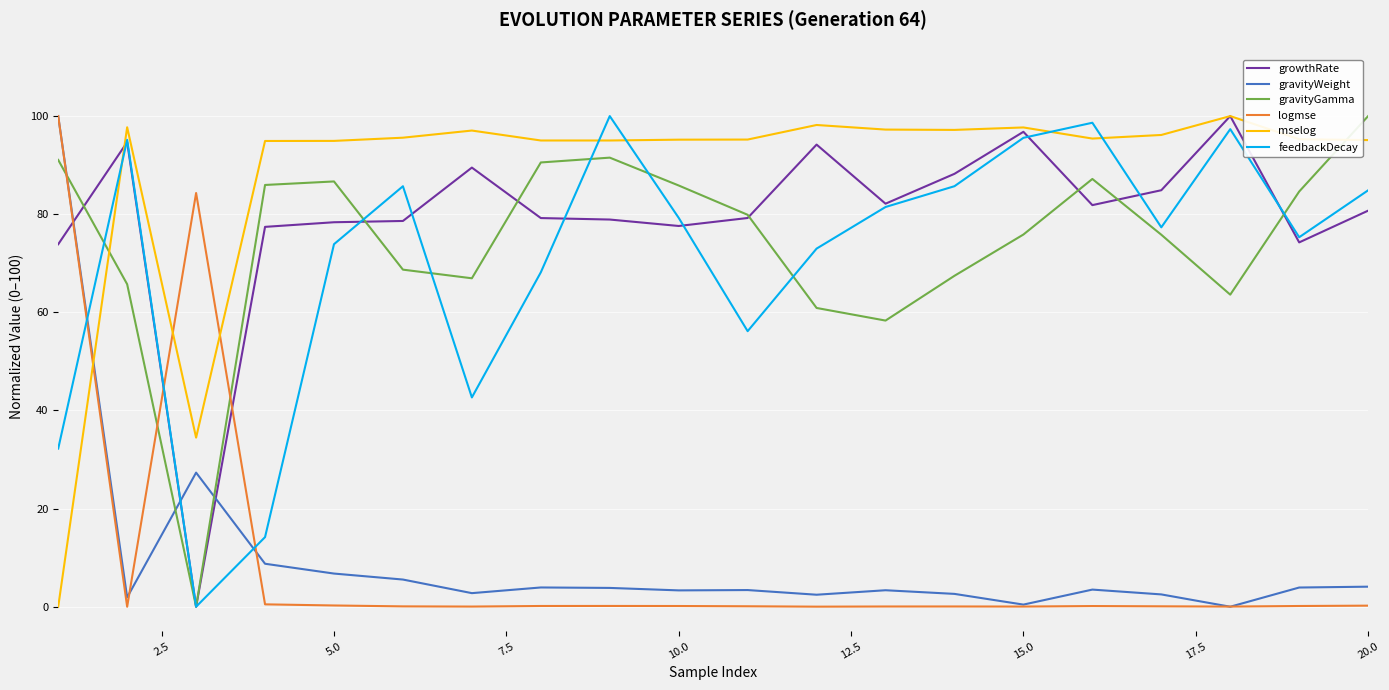

How many intersections are there between gravityWeight and growthRate?

3